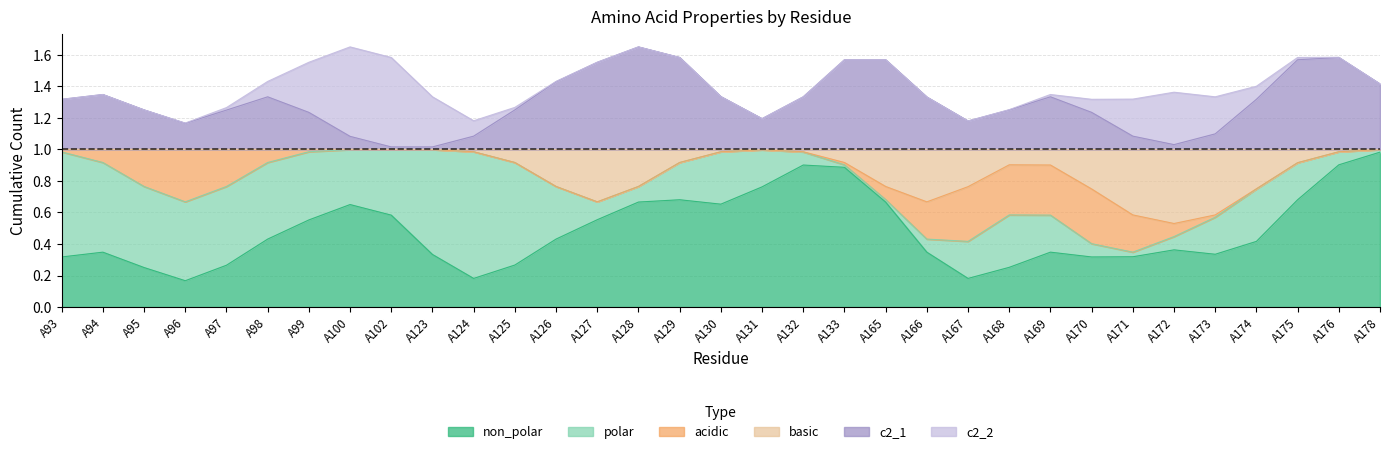

Count the number of data series in this chart.

6